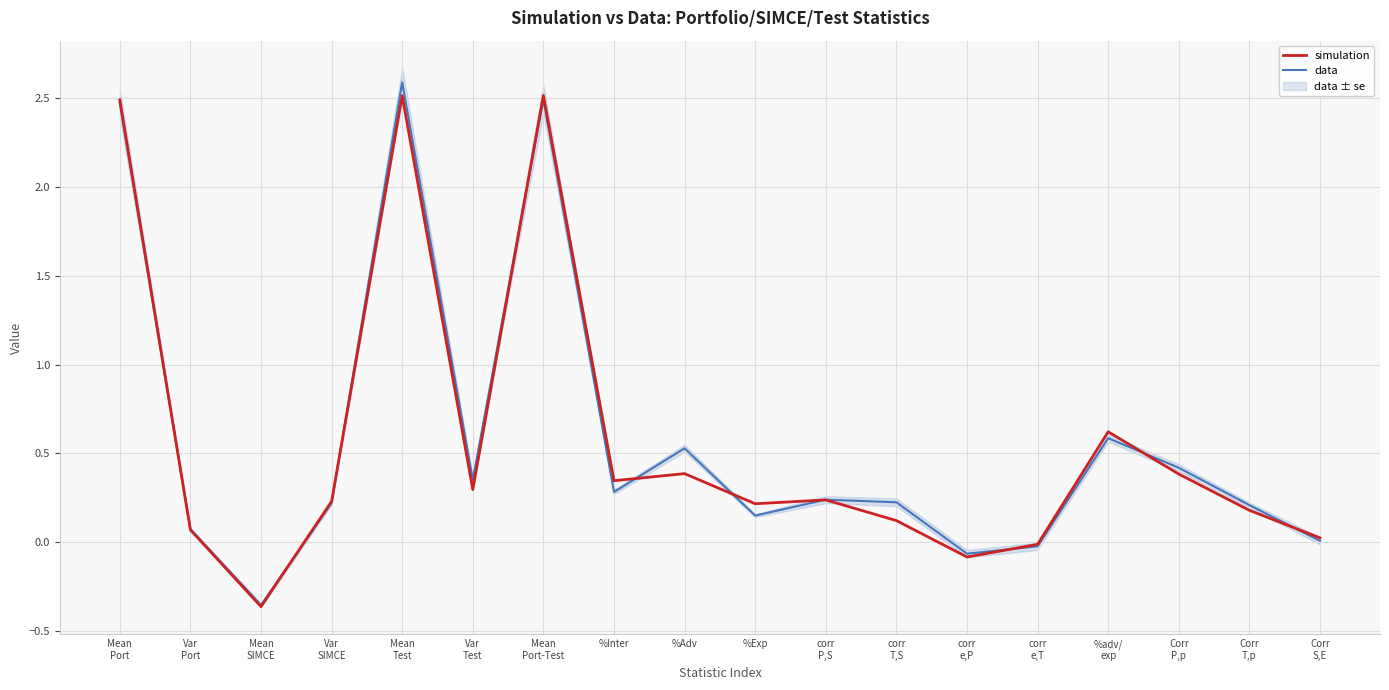

True or false: simulation has a value of 0.2 at Var
Test.

False